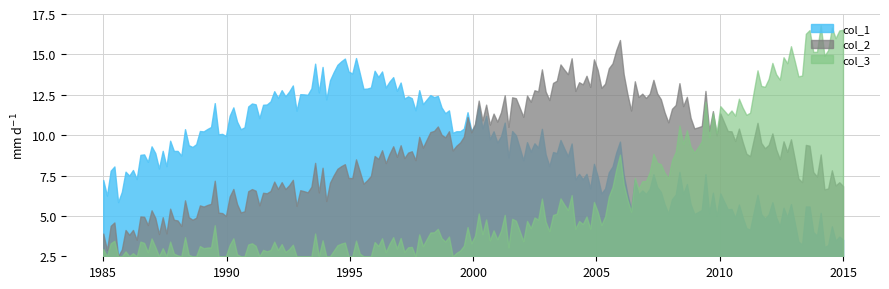

Which series changed the most between 0 and 2?

col_2